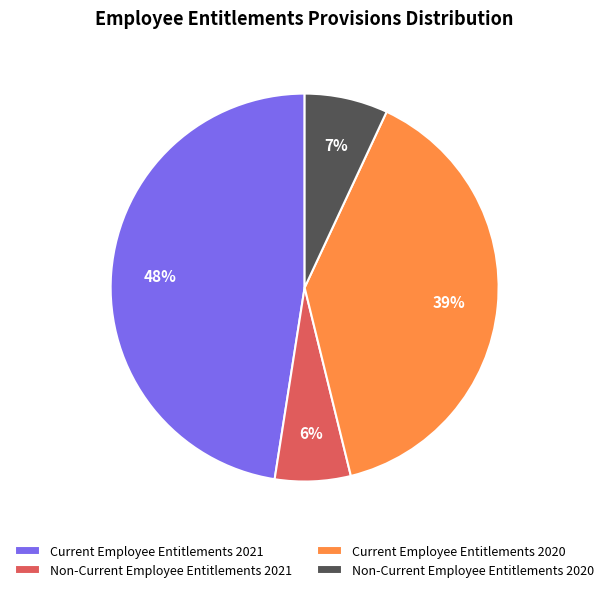

Between Current Employee Entitlements 2020 and Current Employee Entitlements 2021, which is larger?

Current Employee Entitlements 2021